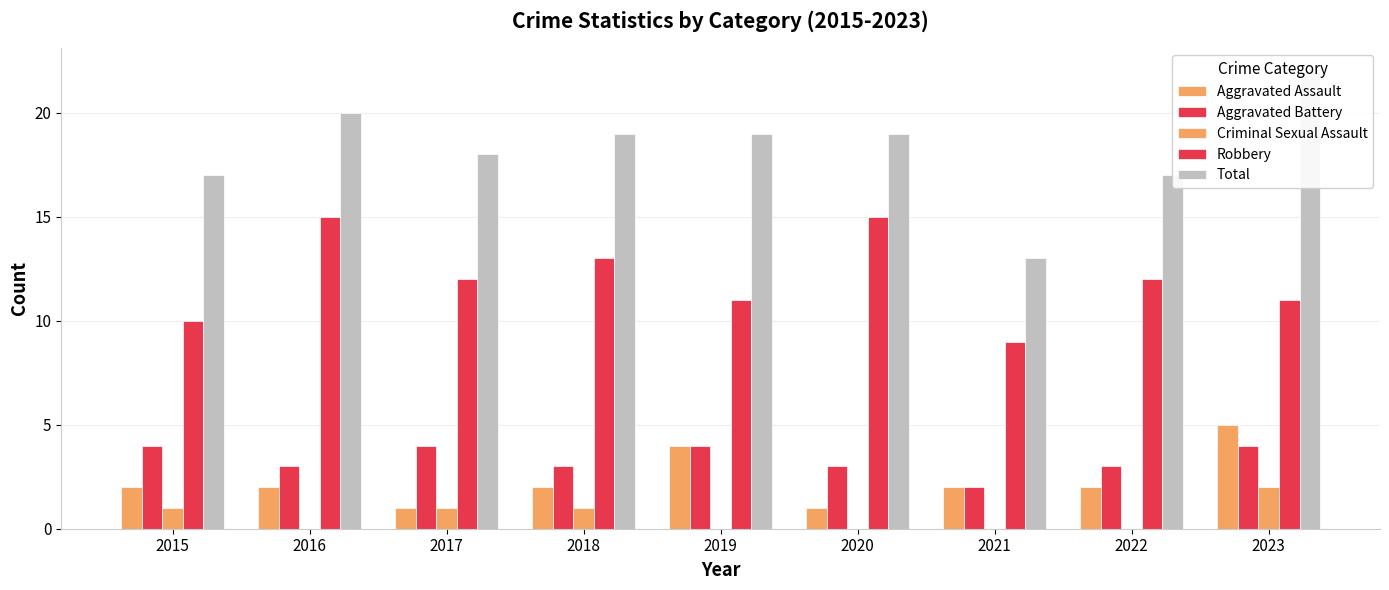

Count the Total values in the range 17 to 19.

6